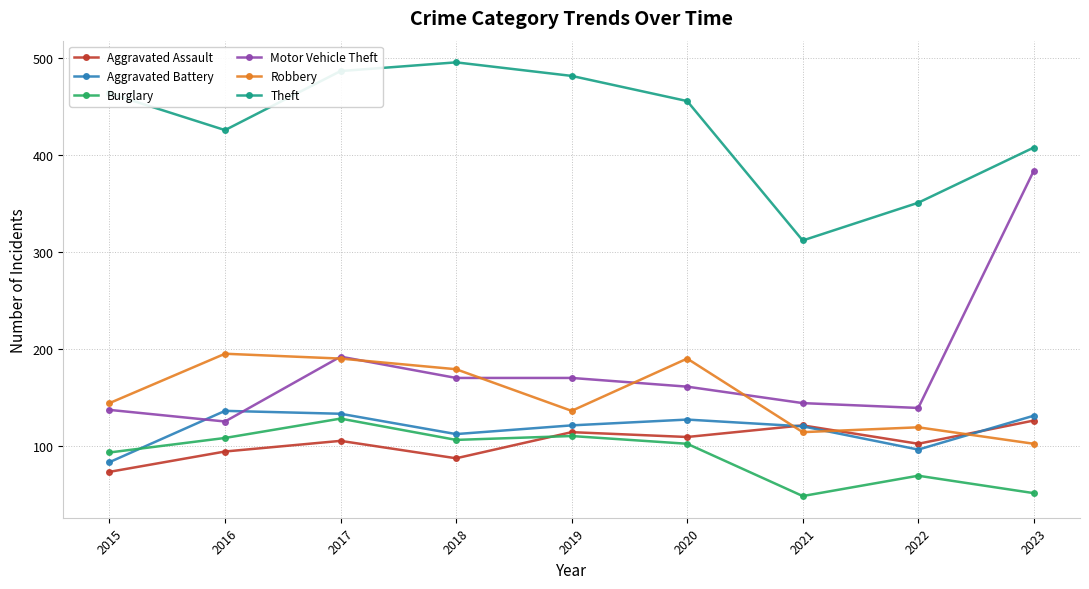

What is the highest value of the Aggravated Assault series?

126